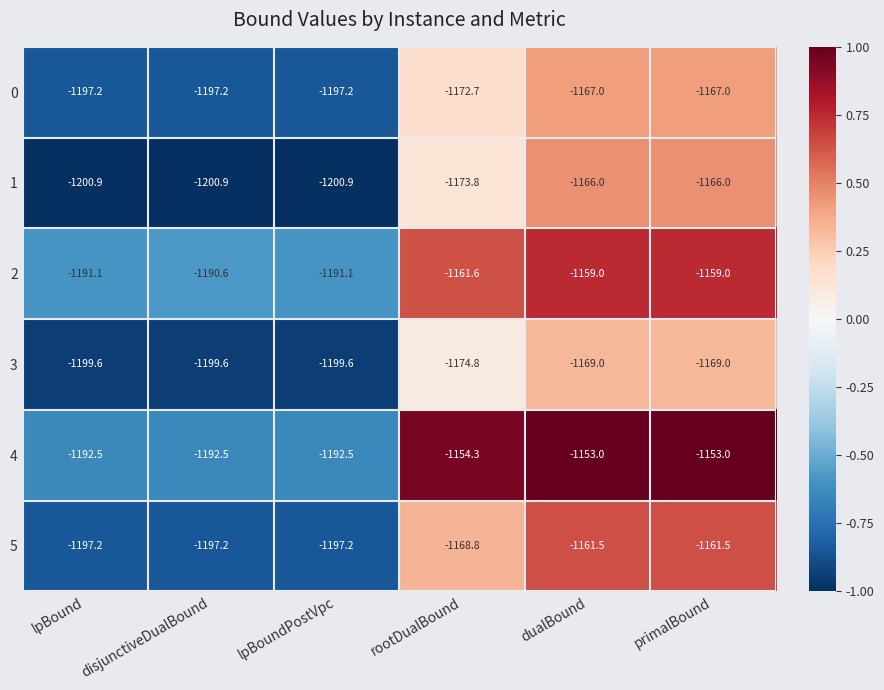

What is the minimum value for 4?

-1192.5